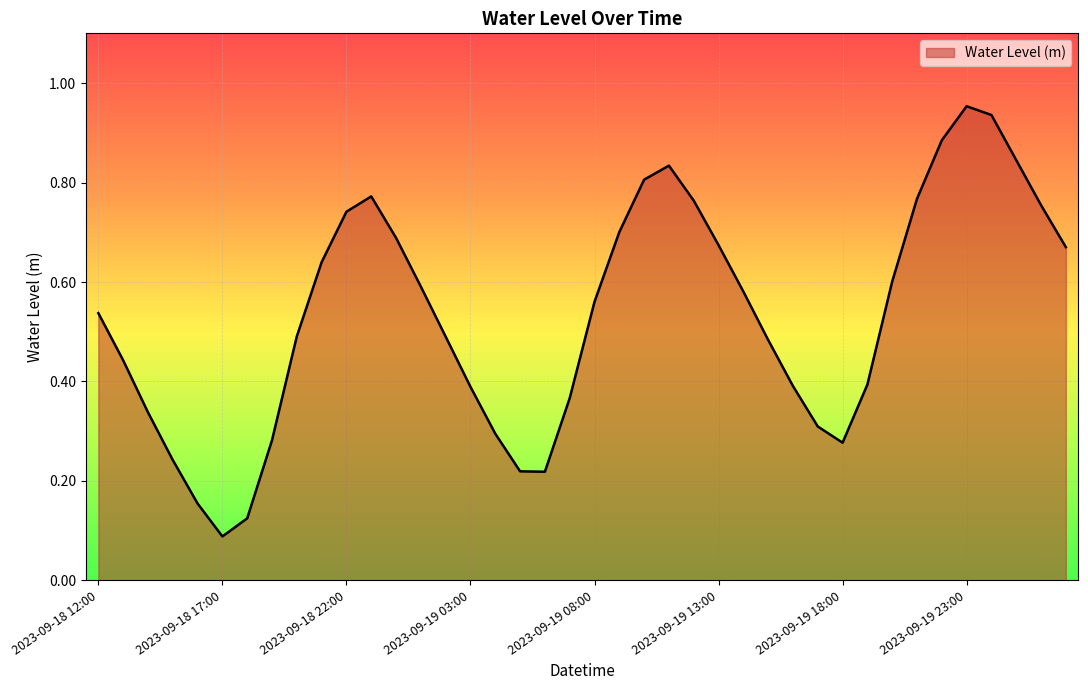

Rank the categories by value from highest to lowest.

2023-09-19 23:00, 2023-09-20 00:00, 2023-09-19 22:00, 2023-09-20 01:00, 2023-09-19 11:00, 2023-09-19 10:00, 2023-09-18 23:00, 2023-09-19 21:00, 2023-09-19 12:00, 2023-09-20 02:00, 2023-09-18 22:00, 2023-09-19 09:00, 2023-09-19 00:00, 2023-09-19 13:00, 2023-09-20 03:00, 2023-09-18 21:00, 2023-09-19 20:00, 2023-09-19 01:00, 2023-09-19 14:00, 2023-09-19 08:00, 2023-09-18 12:00, 2023-09-18 20:00, 2023-09-19 02:00, 2023-09-19 15:00, 2023-09-18 13:00, 2023-09-19 19:00, 2023-09-19 16:00, 2023-09-19 03:00, 2023-09-19 07:00, 2023-09-18 14:00, 2023-09-19 17:00, 2023-09-19 04:00, 2023-09-18 19:00, 2023-09-19 18:00, 2023-09-18 15:00, 2023-09-19 05:00, 2023-09-19 06:00, 2023-09-18 16:00, 2023-09-18 18:00, 2023-09-18 17:00